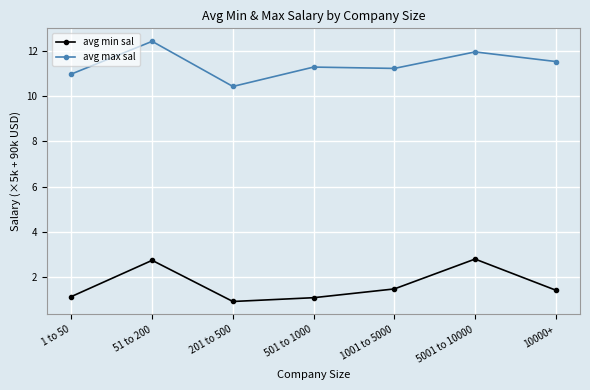

What is the spread (max minus min) of values at 1 to 50?

9.8